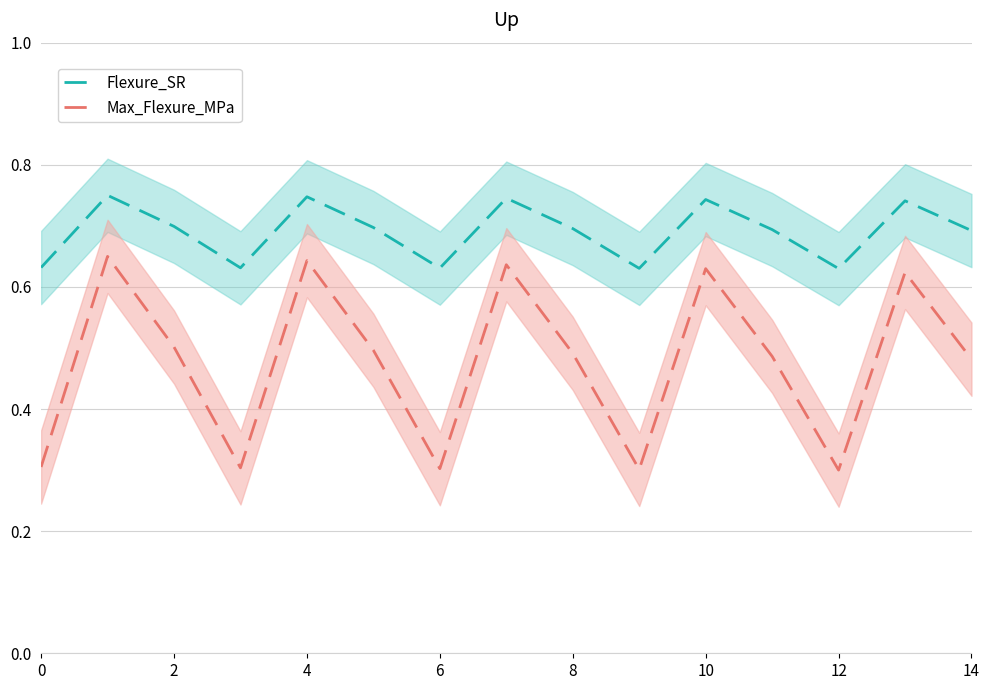

Is it true that Max_Flexure_MPa equals 0.3 at 6?

True